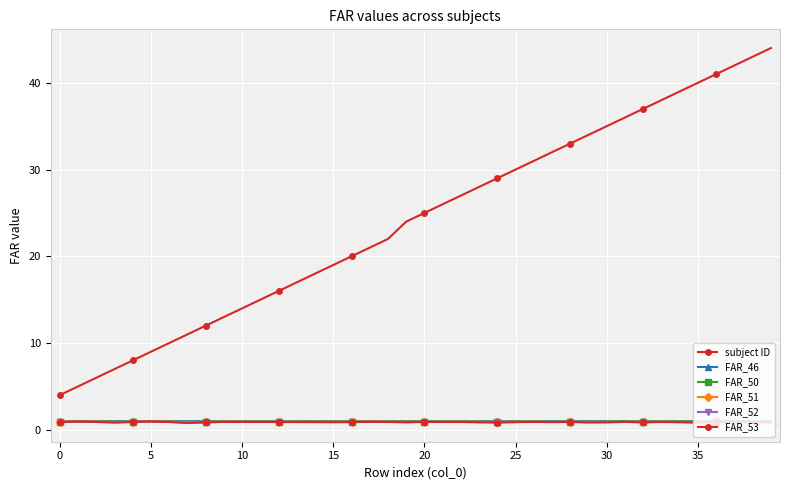

Count the number of data series in this chart.

6